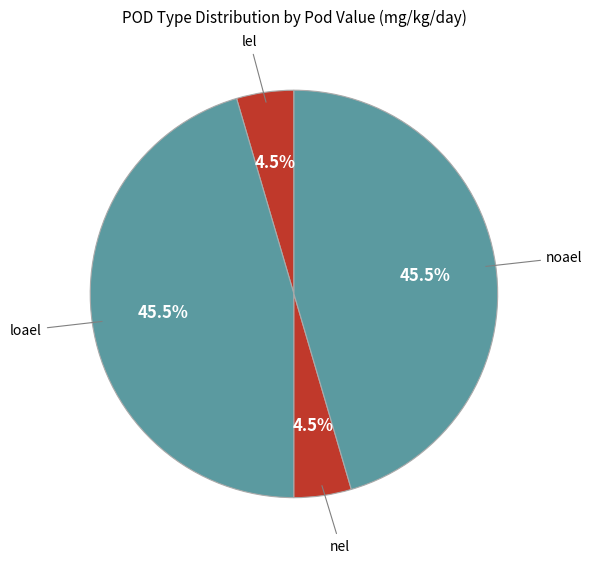

Is there any slice that represents more than half of the pie?

No